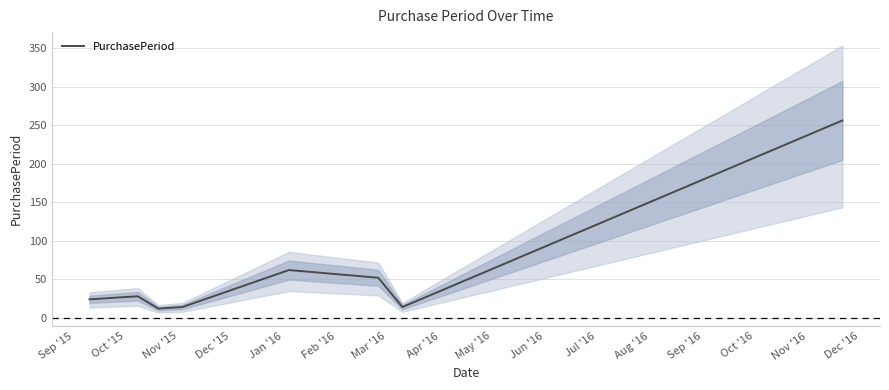

What is the minimum value for PurchasePeriod?

12